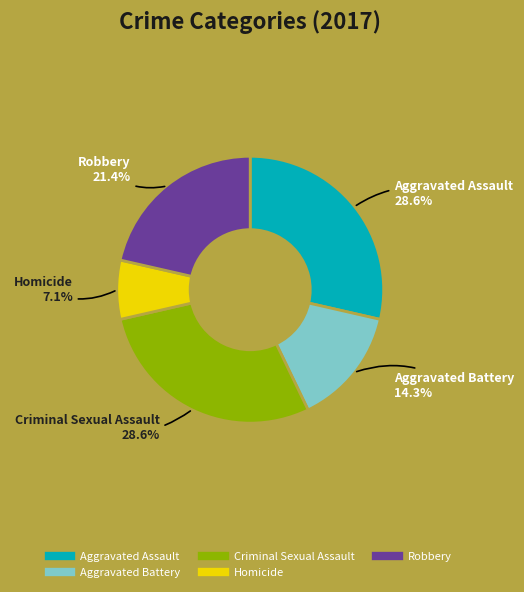

How many slices are in this pie chart?

5